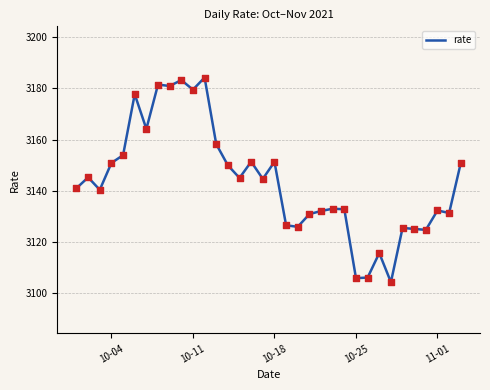

What is the difference between the maximum and minimum values?

79.9